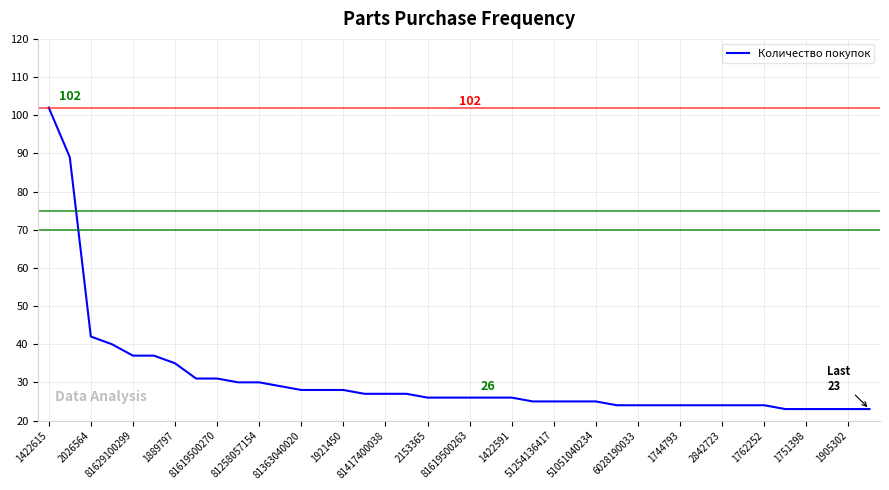

What is the smallest value displayed?

23